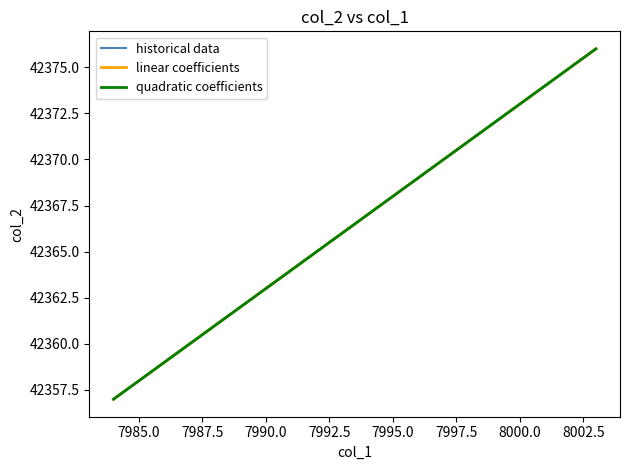

What is the difference between the maximum and minimum values?

19